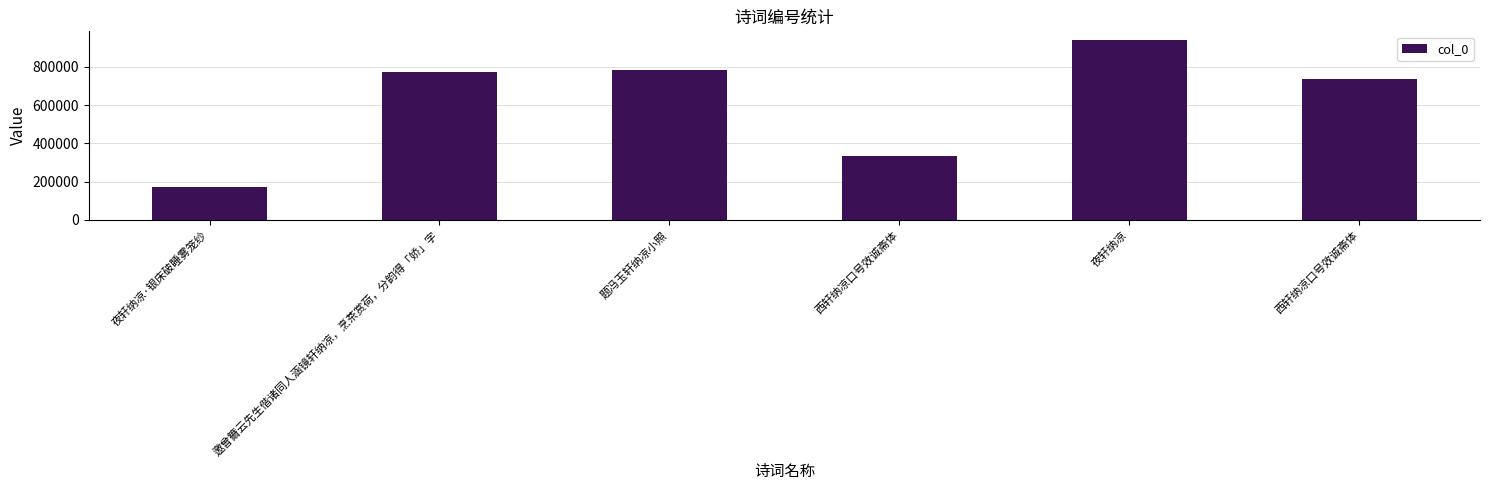

Rank the categories by value from lowest to highest.

夜轩纳凉·银床破睡雾笼纱, 西轩纳凉口号效诚斋体, 西轩纳凉口号效诚斋体, 邀曾籋云先生偕诸同人涵镜轩纳凉，烹茶赏荷，分韵得「娇」字, 题冯玉轩纳凉小照, 夜轩纳凉